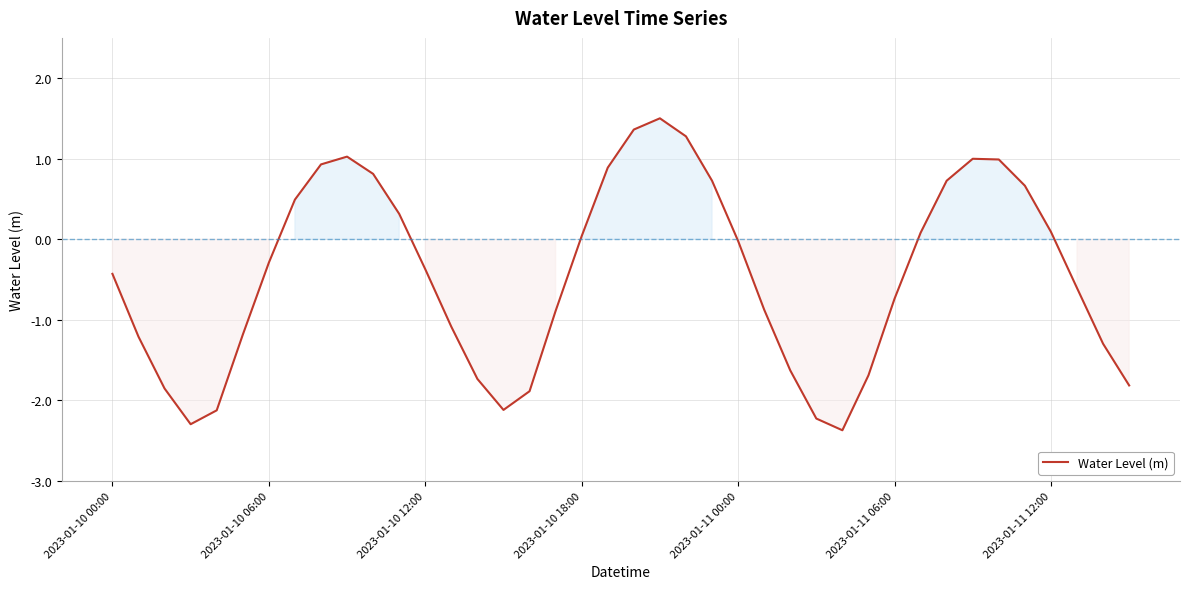

What is the minimum value shown in the chart?

-2.4